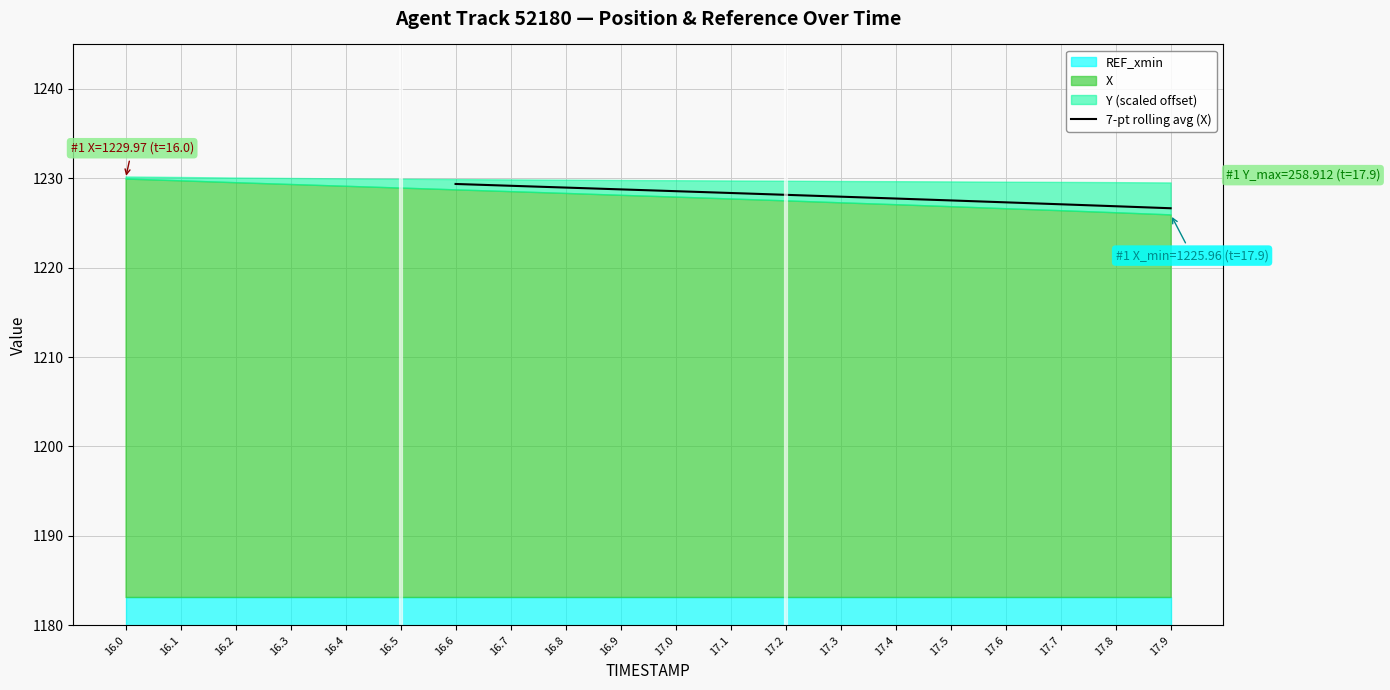

The 7-pt rolling avg (X) series shows 1228.8 at 16.9. True or false?

True